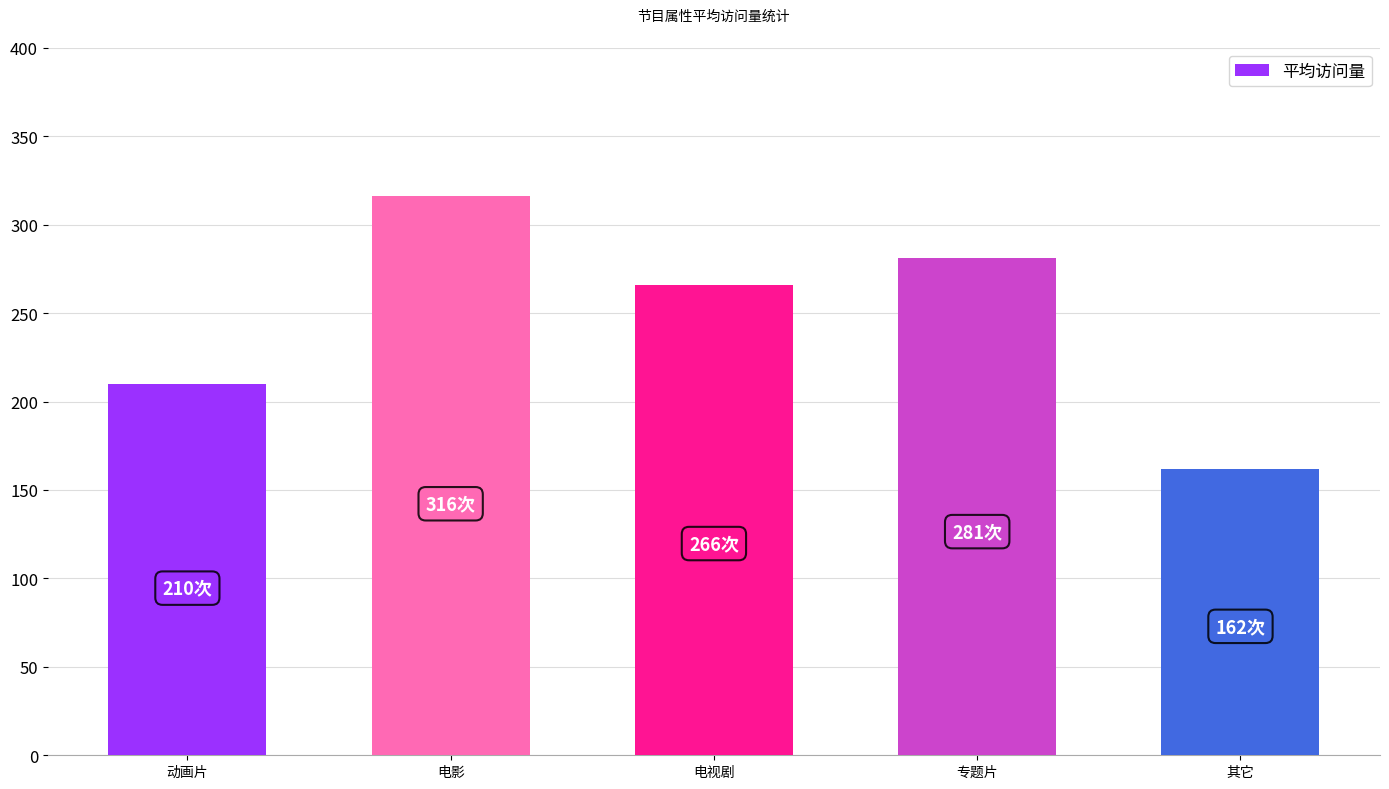

The value at 其它 is 47. True or false?

False